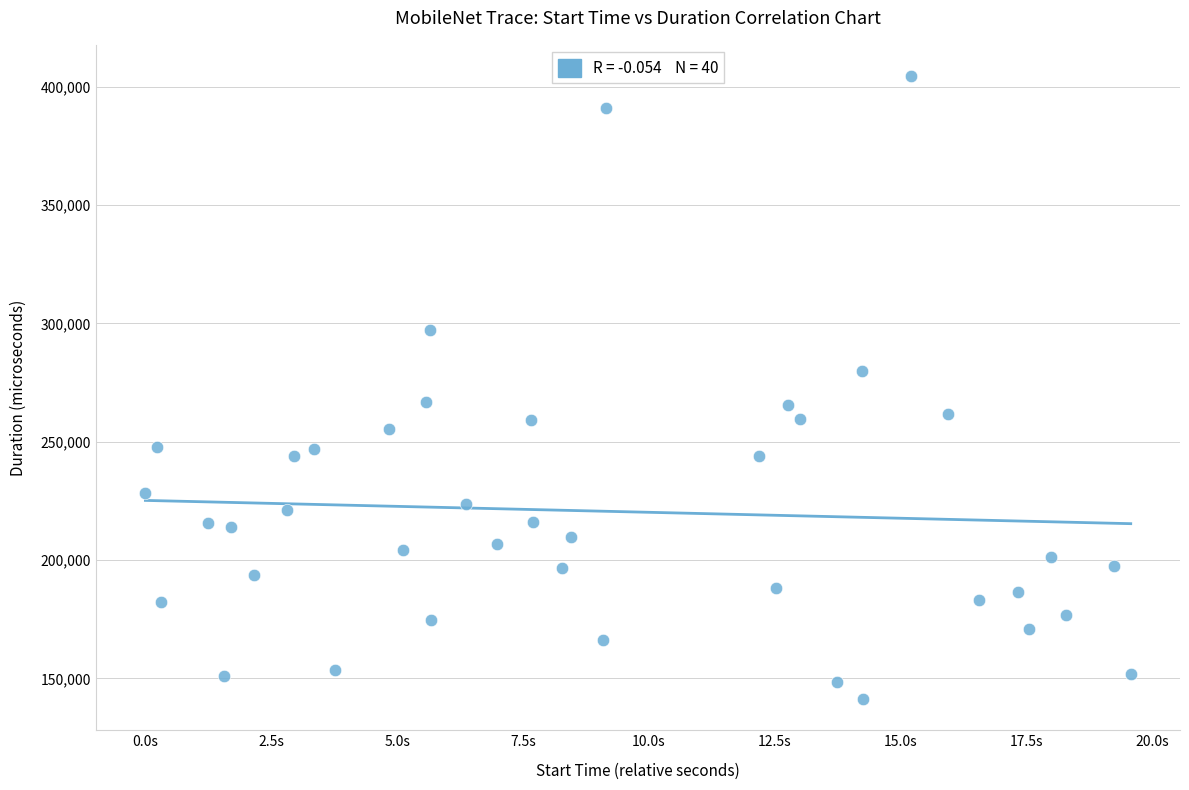

What is the range of Y values (max minus min)?

263224